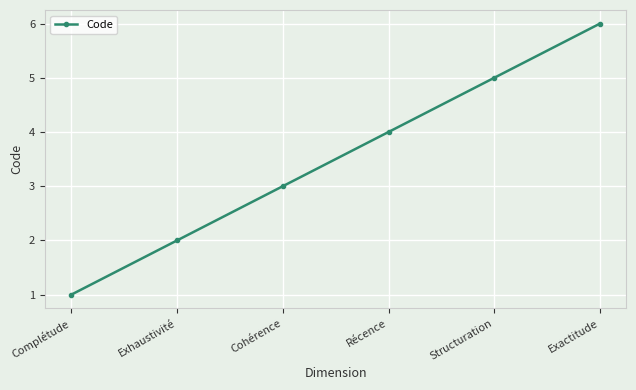

What is the average value?

4